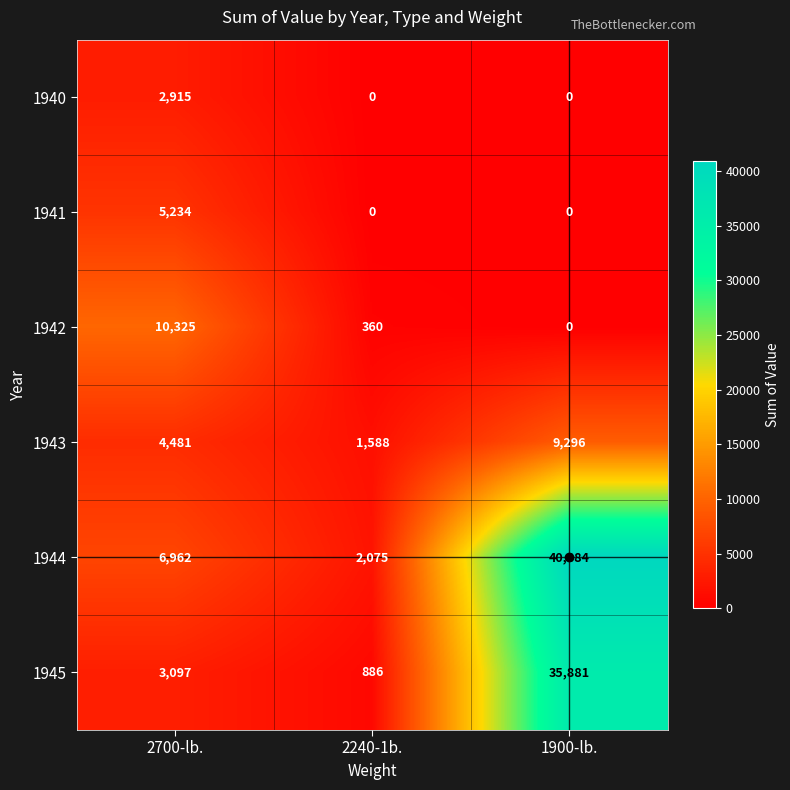

What value does the 1943 series have at 1900-lb., to the nearest 100?

9300